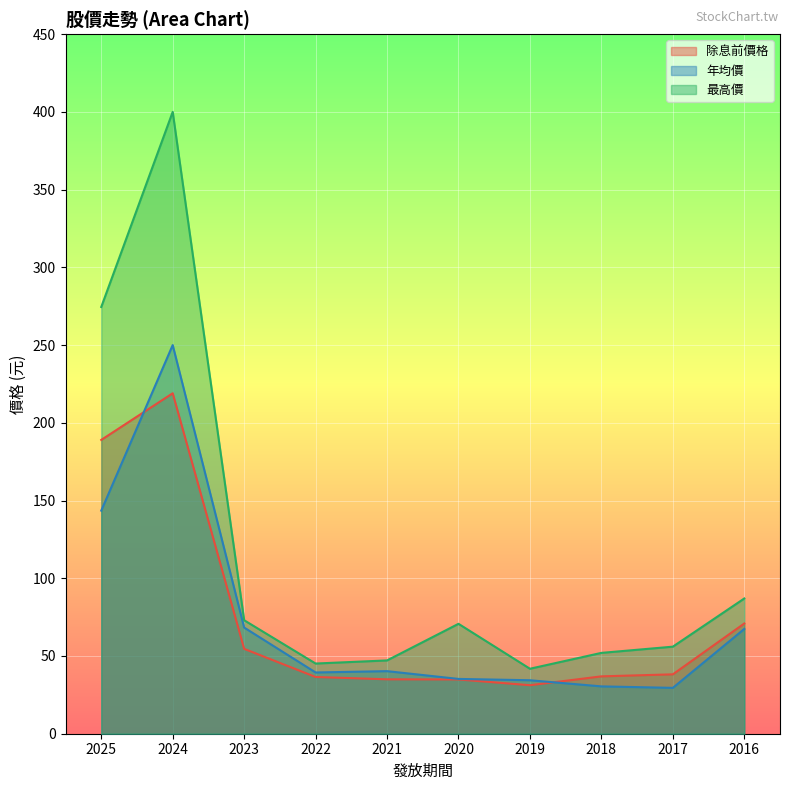

The 除息前價格 series shows 35.0 at 2021. True or false?

True